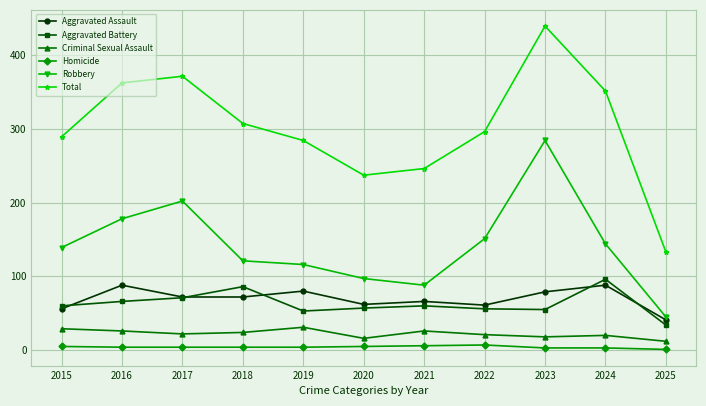

At which category does the chart reach its peak across all series?

2023